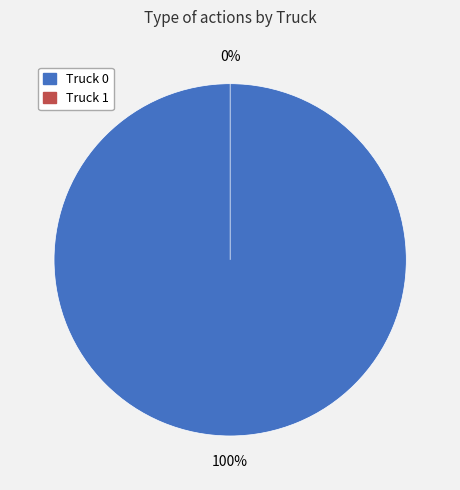

Count the number of slices in the pie.

2